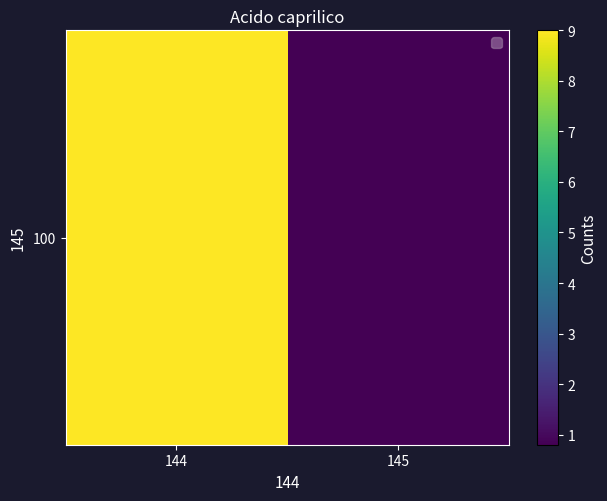

The value at 144 is 4.3. True or false?

False